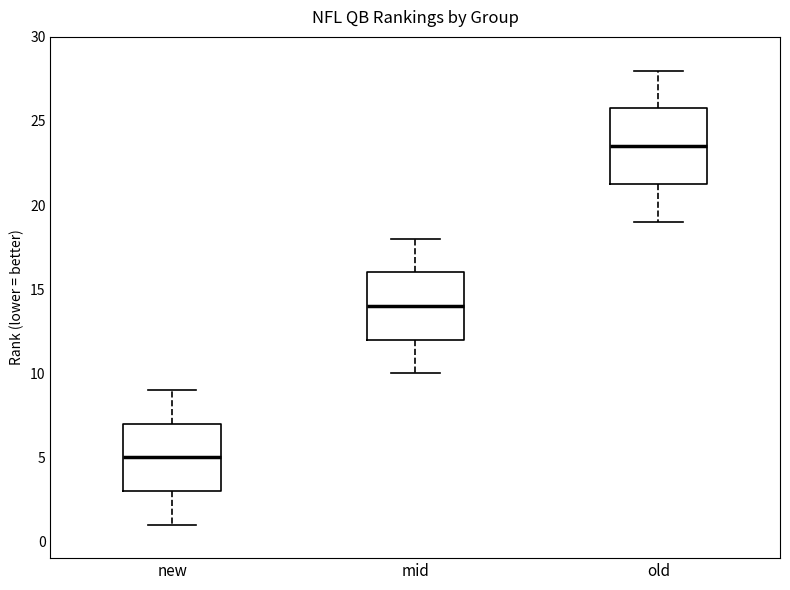

Reading left to right, read every box against the y-axis: the position of its median line, the range the box covers, and the ends of its whiskers. The values are not printed on the chart, so give them approximately, as read against the axis.

new: median 5.0, box 3.0 to 7.0, whiskers 1.0 to 9.0
mid: median 14.0, box 12.0 to 16.0, whiskers 10.0 to 18.0
old: median 23.5, box 21.5 to 26.0, whiskers 19.0 to 28.0